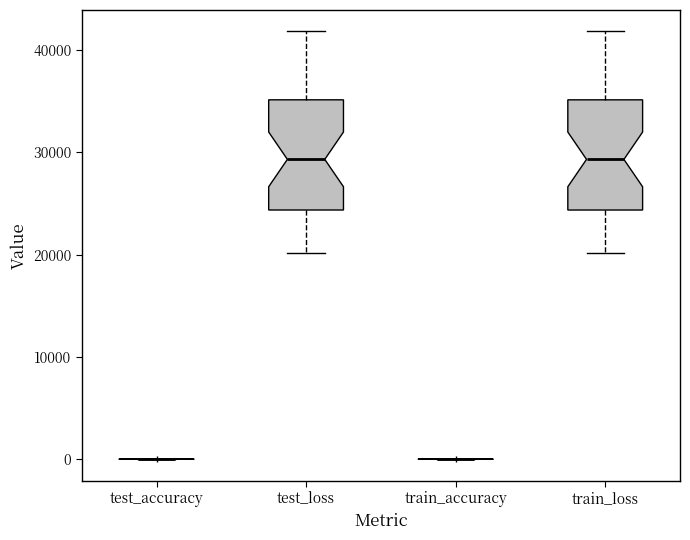

Reading left to right, read every box against the y-axis: the position of its median line, the range the box covers, and the ends of its whiskers. The values are not printed on the chart, so give them approximately, as read against the axis.

test_accuracy: box collapsed to a line at 0, whiskers 0 to 0
test_loss: median 29000, box 24000 to 35000, whiskers 20000 to 42000
train_accuracy: box collapsed to a line at 0, whiskers 0 to 0
train_loss: median 29000, box 24000 to 35000, whiskers 20000 to 42000